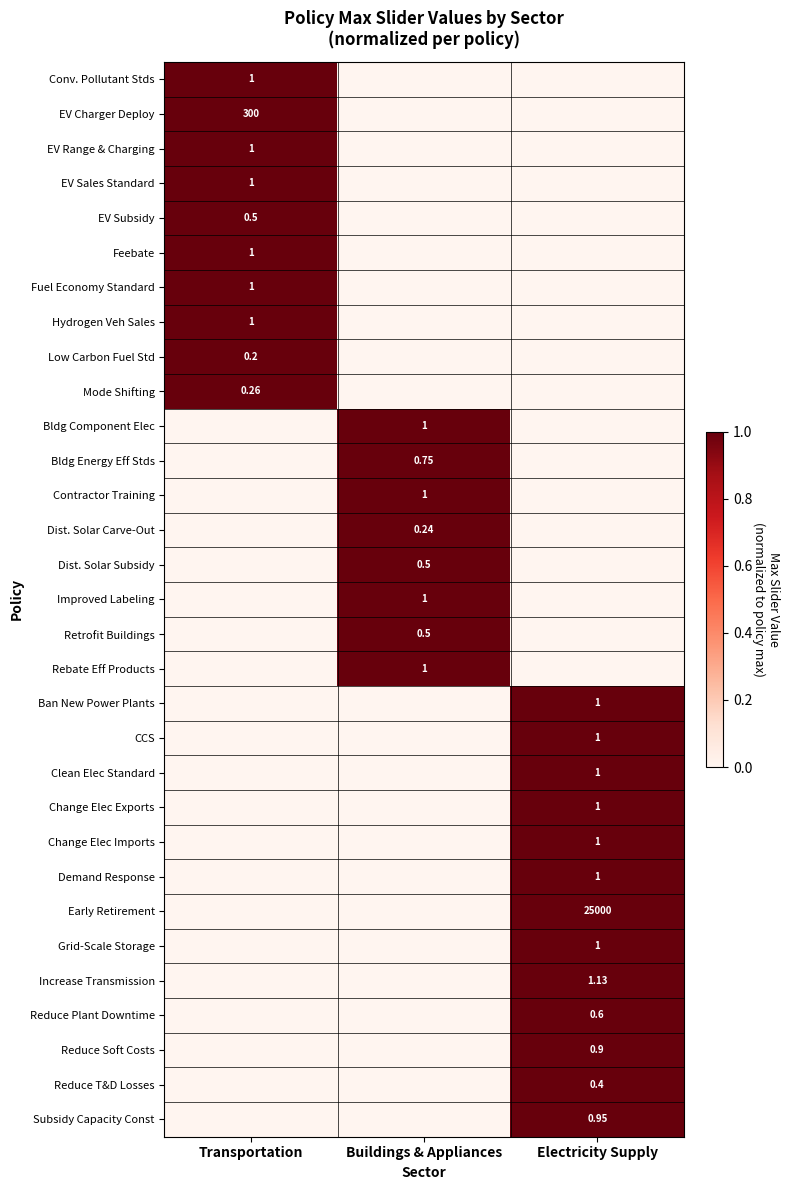

Where is Early Retirement nearest to the value 0?

Transportation